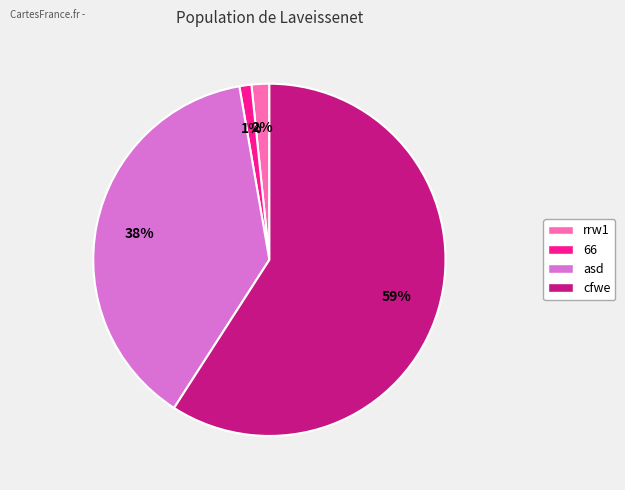

Between cfwe and rrw1, which is larger?

cfwe